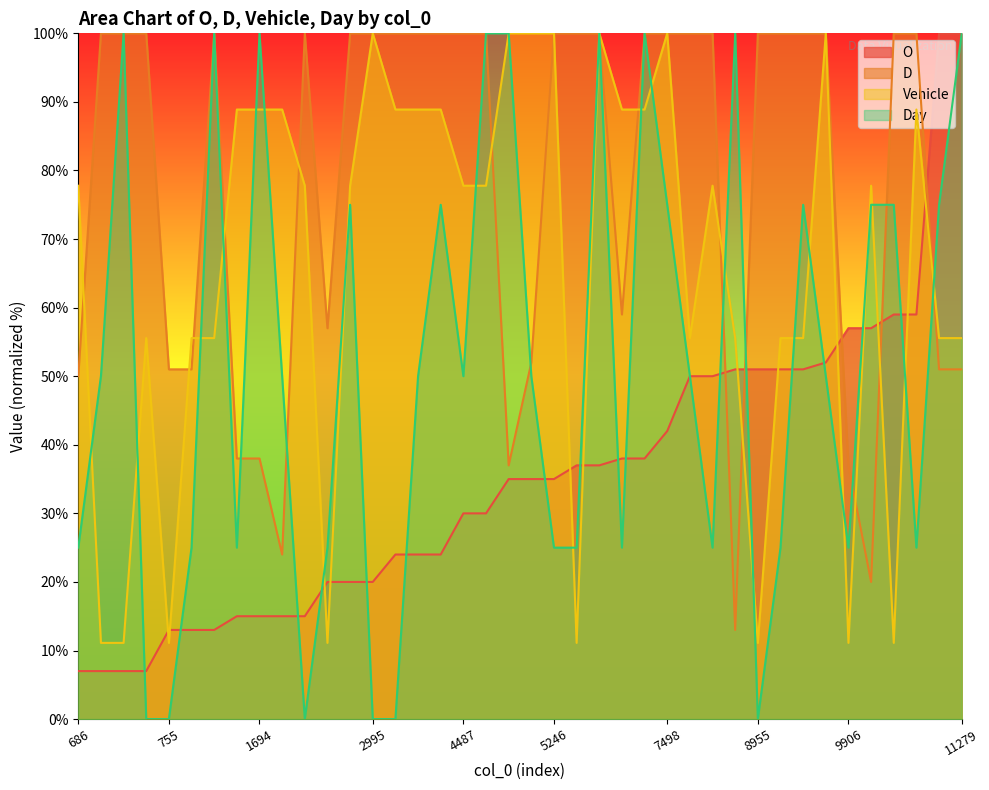

Rank the series at 1694 from lowest to highest value.

O, D, Vehicle, Day